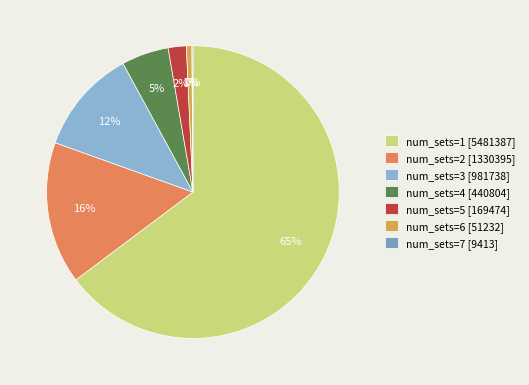

Is it true that num_sets=3 is 4% of the pie?

False